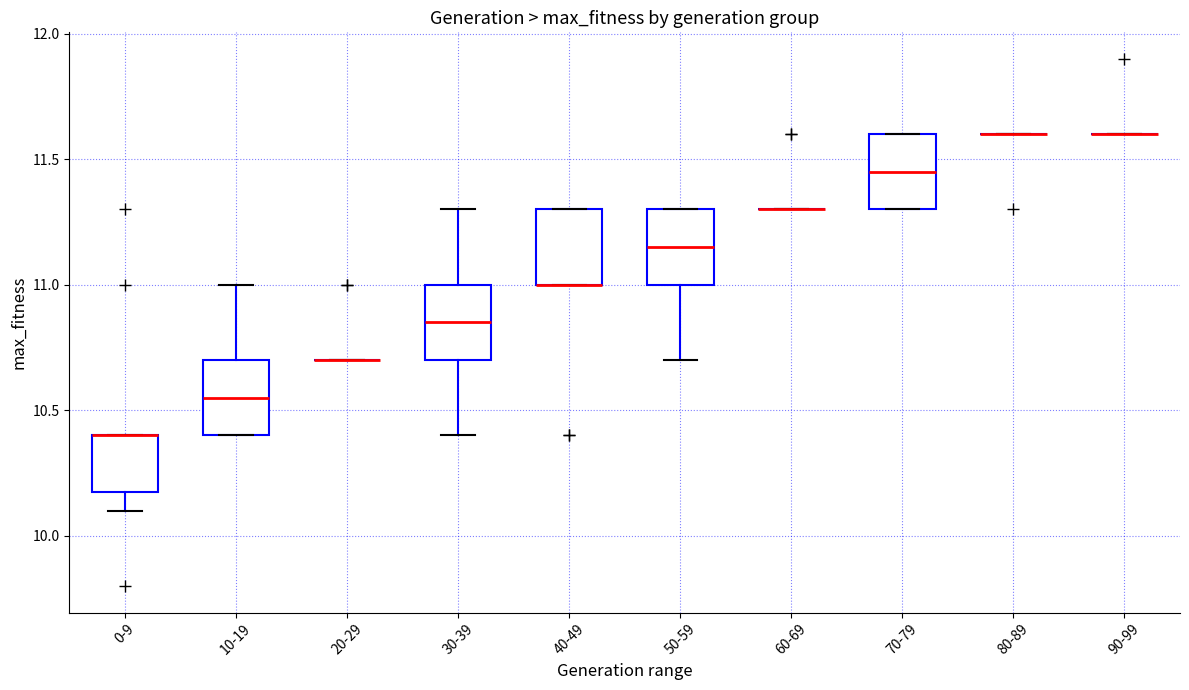

Reading left to right, transcribe this box plot: for each box, give where its median line is, the range the box spans, and where its two whiskers end, as read against the y-axis. The values are not printed on the chart, so give them approximately, as read against the axis.

0-9: median 10.40 (drawn on the box's upper edge), box 10.20 to 10.40, whiskers 10.10 to 10.40
10-19: median 10.55, box 10.40 to 10.70, whiskers 10.40 to 11.00
20-29: box collapsed to a line at 10.70, whiskers 10.70 to 10.70
30-39: median 10.85, box 10.70 to 11.00, whiskers 10.40 to 11.30
40-49: median 11.00 (drawn on the box's lower edge), box 11.00 to 11.30, whiskers 11.00 to 11.30
50-59: median 11.15, box 11.00 to 11.30, whiskers 10.70 to 11.30
60-69: box collapsed to a line at 11.30, whiskers 11.30 to 11.30
70-79: median 11.45, box 11.30 to 11.60, whiskers 11.30 to 11.60
80-89: box collapsed to a line at 11.60, whiskers 11.60 to 11.60
90-99: box collapsed to a line at 11.60, whiskers 11.60 to 11.60